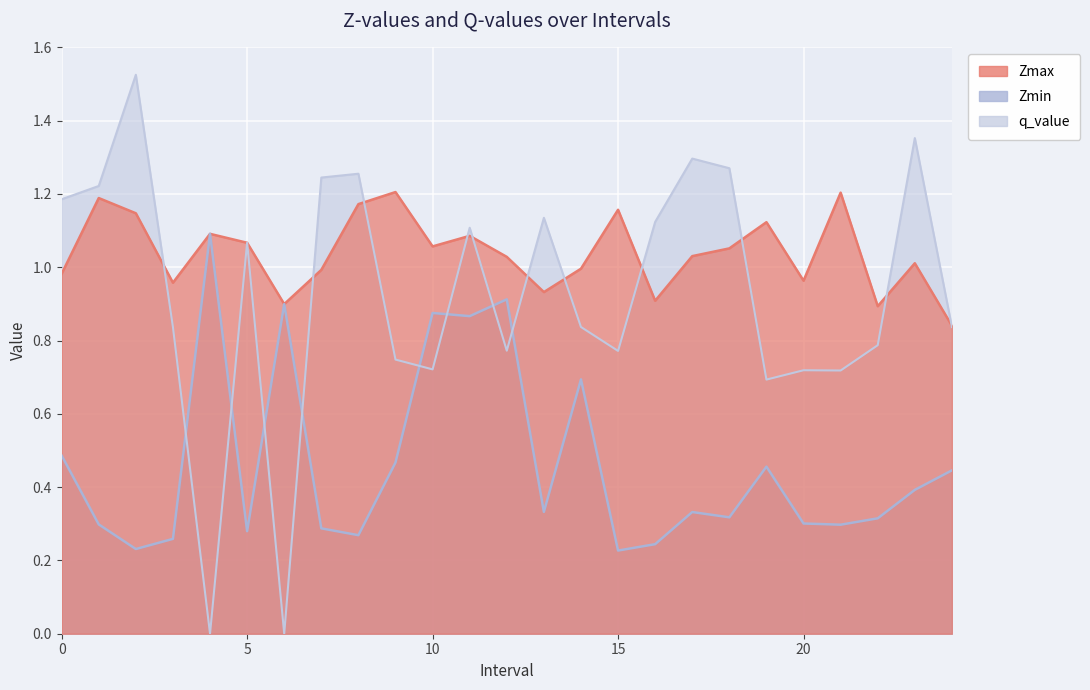

How many series are shown in this chart?

3